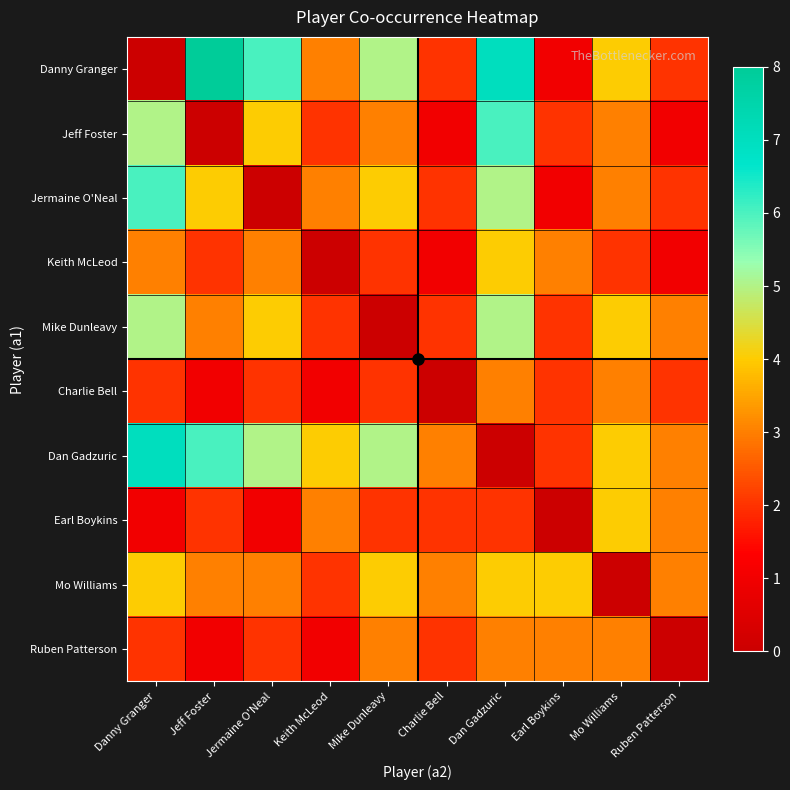

Reading left to right, list all the values displayed in this chart.

Danny Granger: Danny Granger=0	Jeff Foster=8	Jermaine O'Neal=6	Keith McLeod=3	Mike Dunleavy=5	Charlie Bell=2	Dan Gadzuric=7	Earl Boykins=1	Mo Williams=4	Ruben Patterson=2
Jeff Foster: Danny Granger=5	Jeff Foster=0	Jermaine O'Neal=4	Keith McLeod=2	Mike Dunleavy=3	Charlie Bell=1	Dan Gadzuric=6	Earl Boykins=2	Mo Williams=3	Ruben Patterson=1
Jermaine O'Neal: Danny Granger=6	Jeff Foster=4	Jermaine O'Neal=0	Keith McLeod=3	Mike Dunleavy=4	Charlie Bell=2	Dan Gadzuric=5	Earl Boykins=1	Mo Williams=3	Ruben Patterson=2
Keith McLeod: Danny Granger=3	Jeff Foster=2	Jermaine O'Neal=3	Keith McLeod=0	Mike Dunleavy=2	Charlie Bell=1	Dan Gadzuric=4	Earl Boykins=3	Mo Williams=2	Ruben Patterson=1
Mike Dunleavy: Danny Granger=5	Jeff Foster=3	Jermaine O'Neal=4	Keith McLeod=2	Mike Dunleavy=0	Charlie Bell=2	Dan Gadzuric=5	Earl Boykins=2	Mo Williams=4	Ruben Patterson=3
Charlie Bell: Danny Granger=2	Jeff Foster=1	Jermaine O'Neal=2	Keith McLeod=1	Mike Dunleavy=2	Charlie Bell=0	Dan Gadzuric=3	Earl Boykins=2	Mo Williams=3	Ruben Patterson=2
Dan Gadzuric: Danny Granger=7	Jeff Foster=6	Jermaine O'Neal=5	Keith McLeod=4	Mike Dunleavy=5	Charlie Bell=3	Dan Gadzuric=0	Earl Boykins=2	Mo Williams=4	Ruben Patterson=3
Earl Boykins: Danny Granger=1	Jeff Foster=2	Jermaine O'Neal=1	Keith McLeod=3	Mike Dunleavy=2	Charlie Bell=2	Dan Gadzuric=2	Earl Boykins=0	Mo Williams=4	Ruben Patterson=3
Mo Williams: Danny Granger=4	Jeff Foster=3	Jermaine O'Neal=3	Keith McLeod=2	Mike Dunleavy=4	Charlie Bell=3	Dan Gadzuric=4	Earl Boykins=4	Mo Williams=0	Ruben Patterson=3
Ruben Patterson: Danny Granger=2	Jeff Foster=1	Jermaine O'Neal=2	Keith McLeod=1	Mike Dunleavy=3	Charlie Bell=2	Dan Gadzuric=3	Earl Boykins=3	Mo Williams=3	Ruben Patterson=0